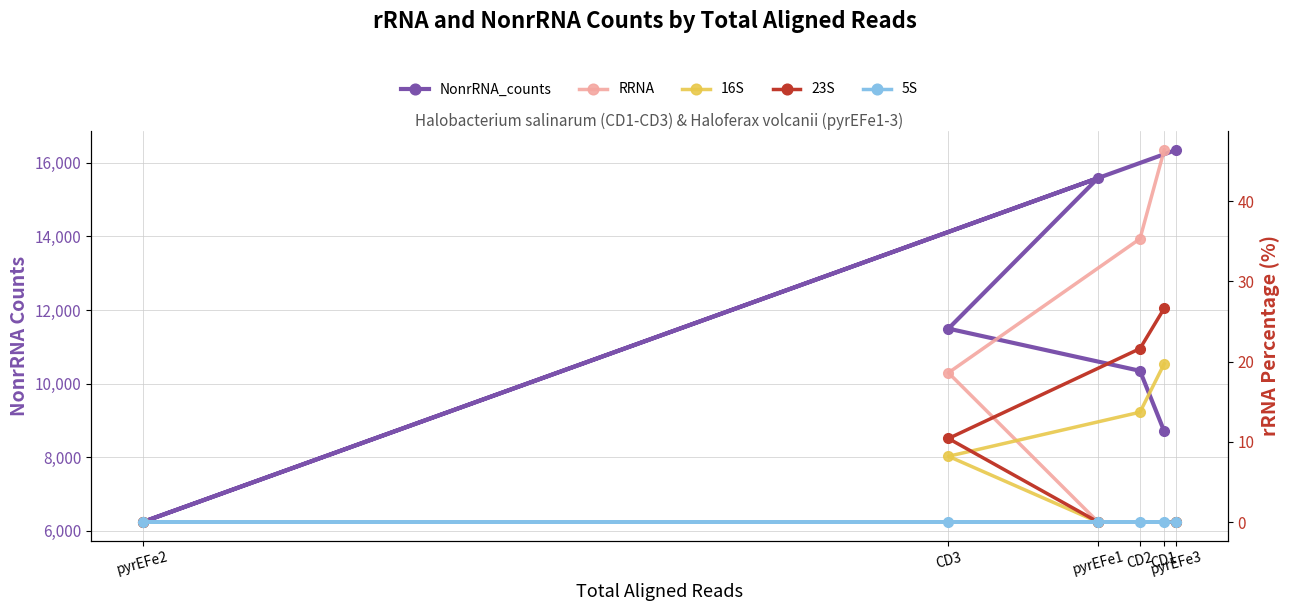

At how many categories does at least one series exceed 12664777?

2